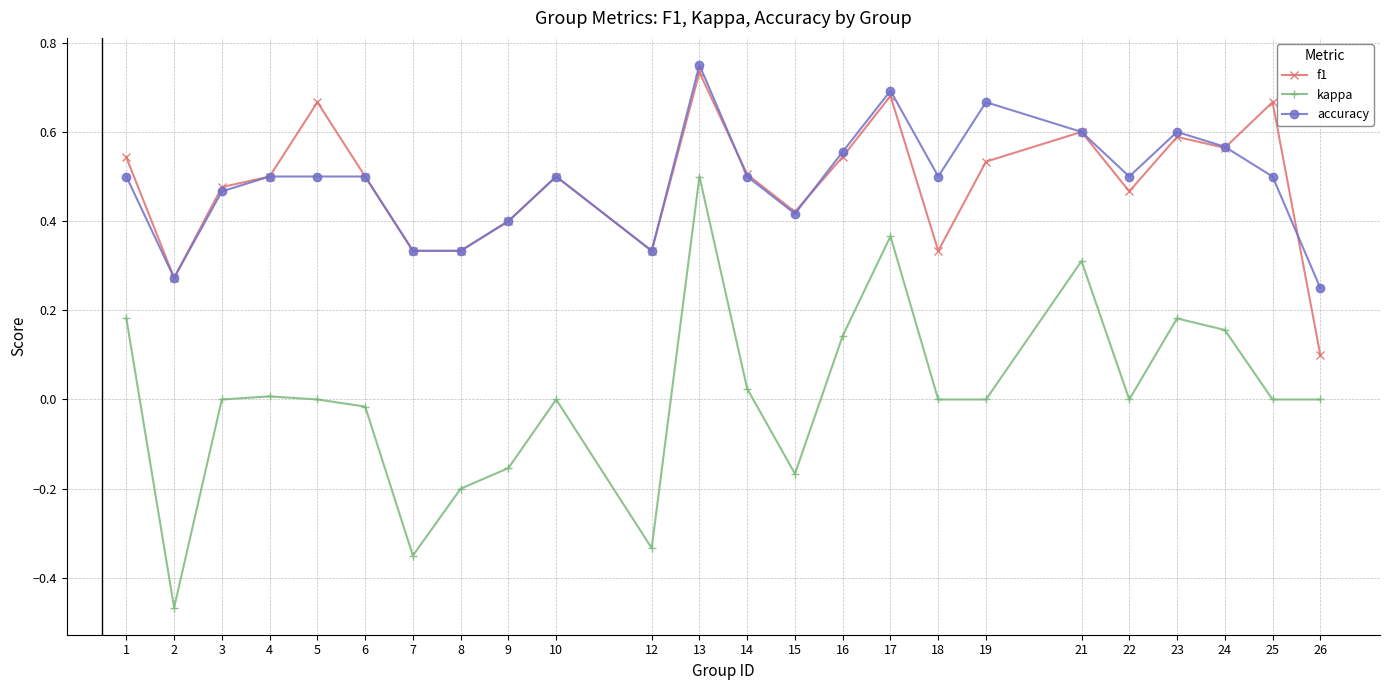

True or false: f1 and kappa intersect in this chart.

False